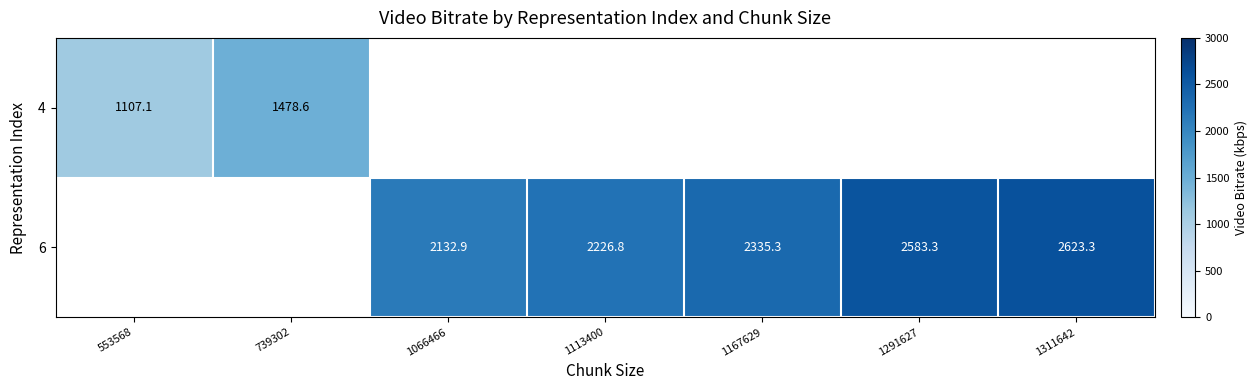

How many categories are shown in the chart?

7